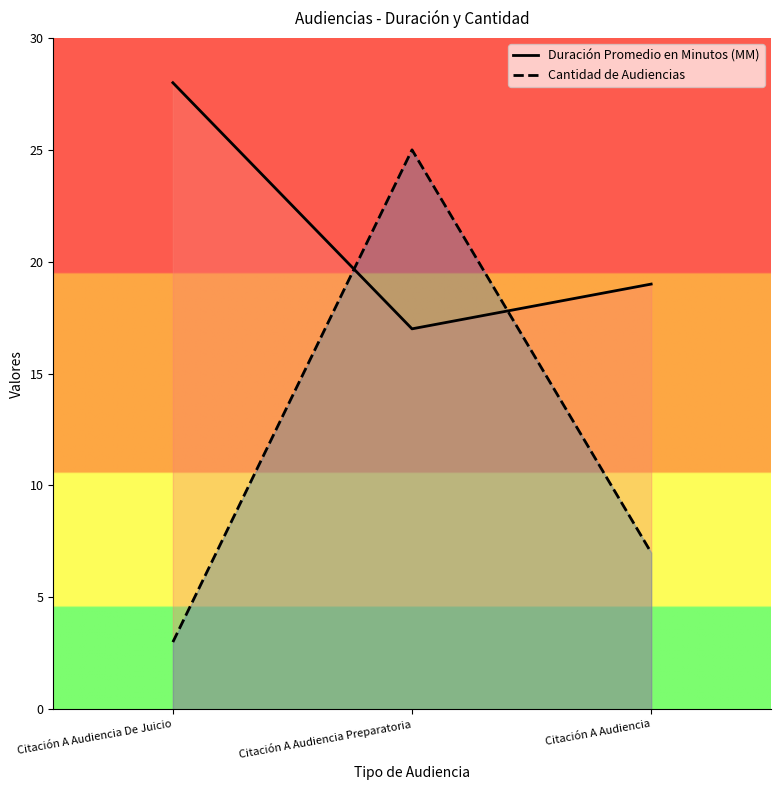

Between Citación A Audiencia De Juicio and Citación A Audiencia Preparatoria, which series saw the biggest shift?

Cantidad de Audiencias